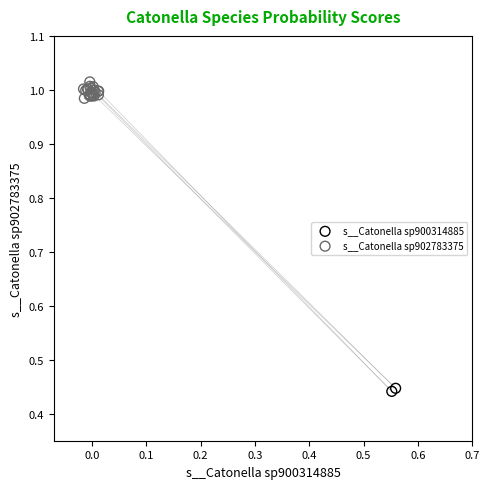

Which series reaches the maximum Y coordinate?

s__Catonella sp902783375